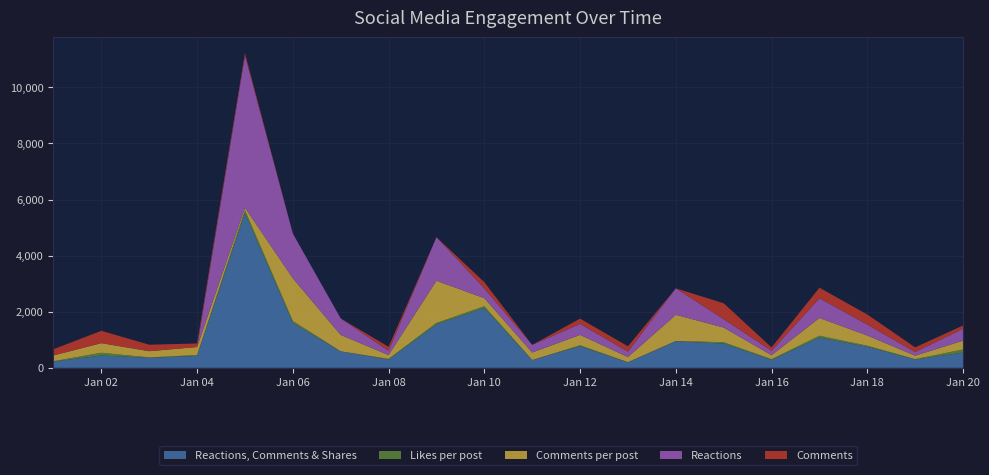

Reading left to right, list all the values displayed in this chart.

Reactions, Comments & Shares: 2024-01-01=221	2024-01-02=440	2024-01-03=358	2024-01-04=425	2024-01-05=5512	2024-01-06=1596	2024-01-07=587	2024-01-08=295	2024-01-09=1553	2024-01-10=2132	2024-01-11=273	2024-01-12=771	2024-01-13=192	2024-01-14=945	2024-01-15=865	2024-01-16=280	2024-01-17=1078	2024-01-18=750	2024-01-19=296	2024-01-20=542
Likes per post: 2024-01-01=15	2024-01-02=98	2024-01-03=12	2024-01-04=32	2024-01-05=109	2024-01-06=74	2024-01-07=2	2024-01-08=23	2024-01-09=48	2024-01-10=66	2024-01-11=7	2024-01-12=33	2024-01-13=10	2024-01-14=13	2024-01-15=47	2024-01-16=28	2024-01-17=68	2024-01-18=38	2024-01-19=14	2024-01-20=112
Comments per post: 2024-01-01=206	2024-01-02=342	2024-01-03=223	2024-01-04=285	2024-01-05=91	2024-01-06=1522	2024-01-07=585	2024-01-08=136	2024-01-09=1505	2024-01-10=285	2024-01-11=266	2024-01-12=371	2024-01-13=182	2024-01-14=932	2024-01-15=525	2024-01-16=140	2024-01-17=633	2024-01-18=364	2024-01-19=123	2024-01-20=315
Reactions: 2024-01-01=0	2024-01-02=0	2024-01-03=0	2024-01-04=0	2024-01-05=5419	2024-01-06=1596	2024-01-07=587	2024-01-08=152	2024-01-09=1553	2024-01-10=350	2024-01-11=273	2024-01-12=391	2024-01-13=192	2024-01-14=945	2024-01-15=299	2024-01-16=159	2024-01-17=701	2024-01-18=389	2024-01-19=128	2024-01-20=425
Comments: 2024-01-01=221	2024-01-02=440	2024-01-03=231	2024-01-04=127	2024-01-05=93	2024-01-06=0	2024-01-07=0	2024-01-08=143	2024-01-09=0	2024-01-10=222	2024-01-11=0	2024-01-12=188	2024-01-13=192	2024-01-14=0	2024-01-15=566	2024-01-16=121	2024-01-17=377	2024-01-18=361	2024-01-19=168	2024-01-20=117